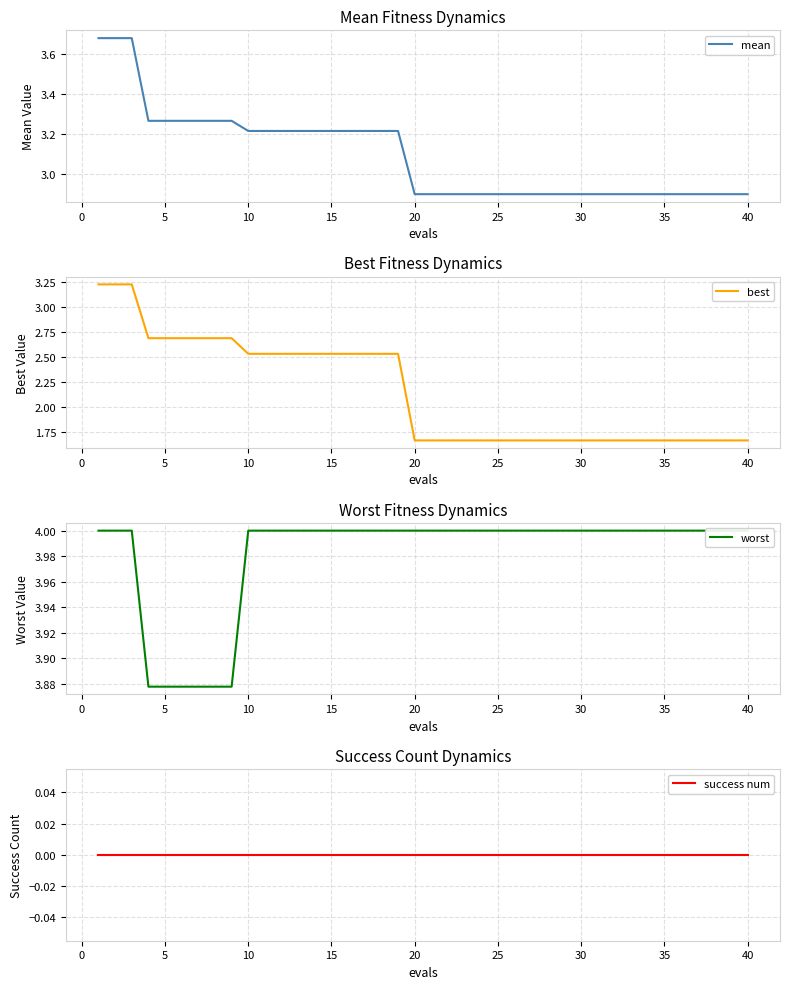

Which series has the largest range (max minus min)?

best